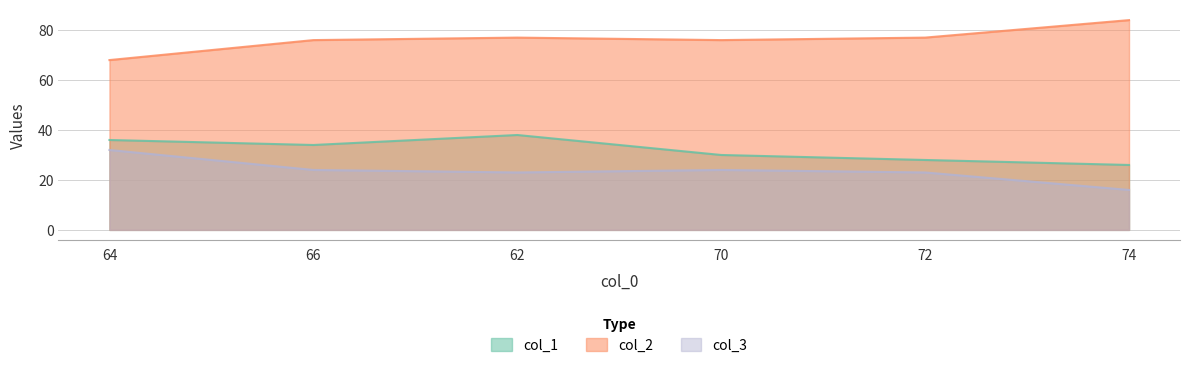

How many data points does each series have?

6